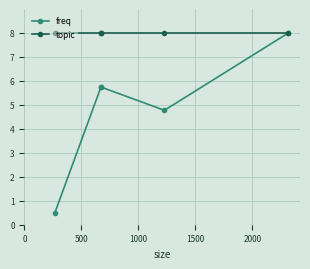

Which series has the widest spread of values?

freq